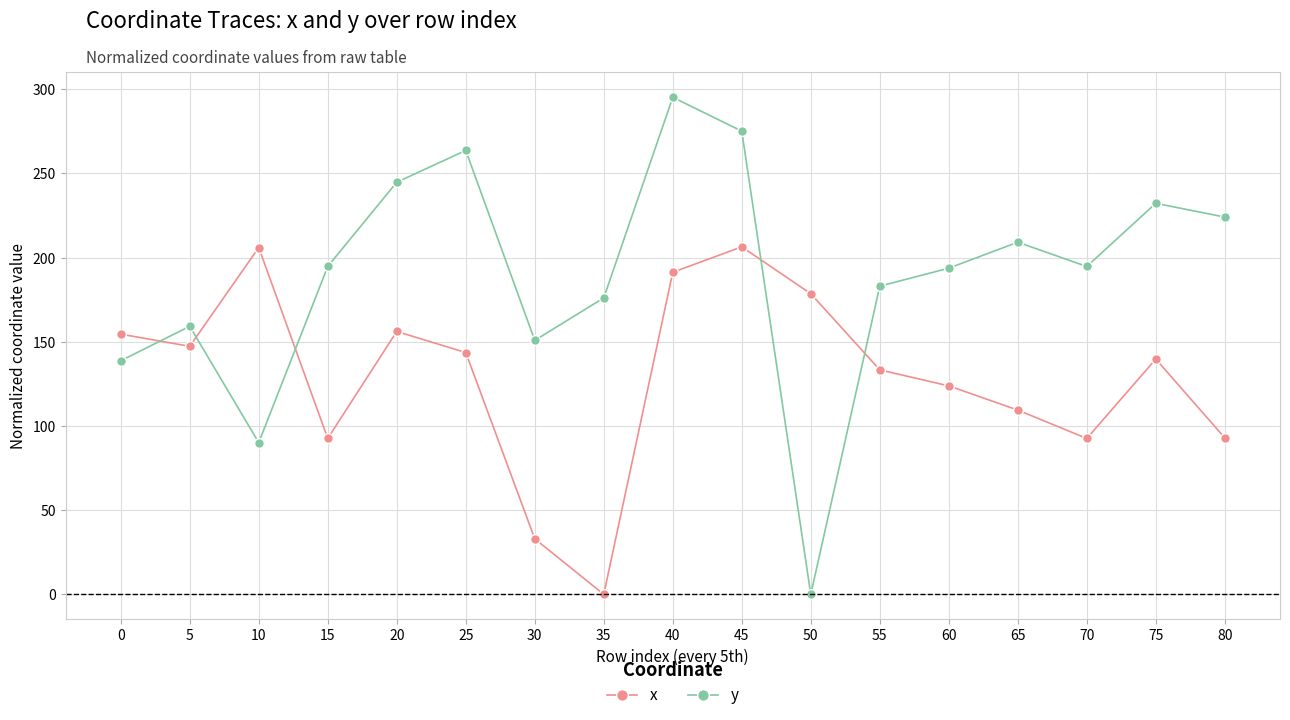

Where do x and y first cross each other?

0 and 5